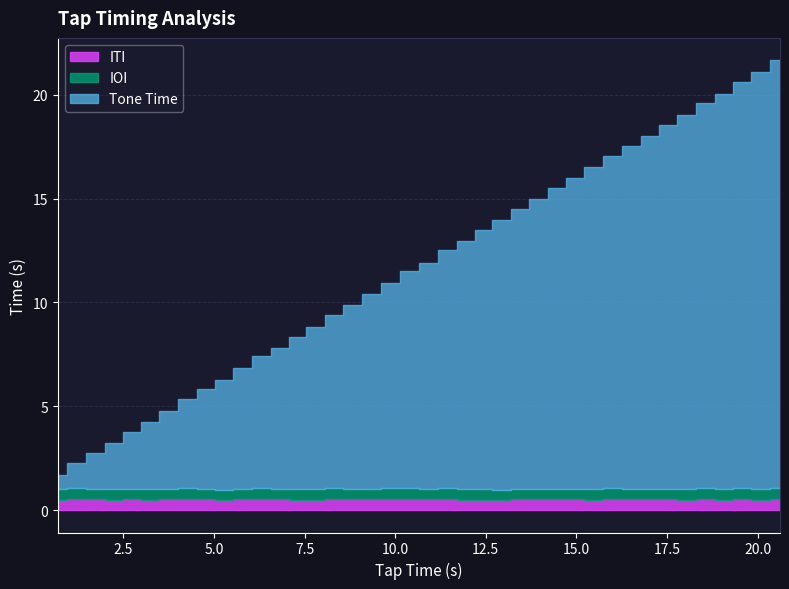

Reading right to left, what are all the values shown in this chart?

Tone Time: 20.6	20.1	19.6	19.1	18.6	18.0	17.5	17.0	16.5	16.0	15.5	15.0	14.5	14.0	13.5	13.0	12.5	11.9	11.4	10.9	10.4	9.9	9.4	8.9	8.4	7.8	7.3	6.8	6.3	5.8	5.3	4.8	4.3	3.8	3.2	2.7	2.2	1.7	1.2	0.7
IOI: 0.5	0.5	0.5	0.5	0.5	0.5	0.5	0.5	0.5	0.5	0.5	0.5	0.5	0.5	0.5	0.5	0.5	0.5	0.5	0.5	0.5	0.5	0.5	0.5	0.5	0.5	0.5	0.5	0.5	0.5	0.5	0.5	0.5	0.5	0.5	0.5	0.5	0.5	0.5	0.5
ITI: 0.6	0.5	0.5	0.5	0.5	0.5	0.5	0.5	0.5	0.6	0.5	0.5	0.5	0.5	0.5	0.5	0.5	0.5	0.5	0.5	0.5	0.5	0.5	0.5	0.5	0.5	0.5	0.5	0.5	0.5	0.5	0.5	0.5	0.5	0.5	0.5	0.5	0.5	0.5	0.5